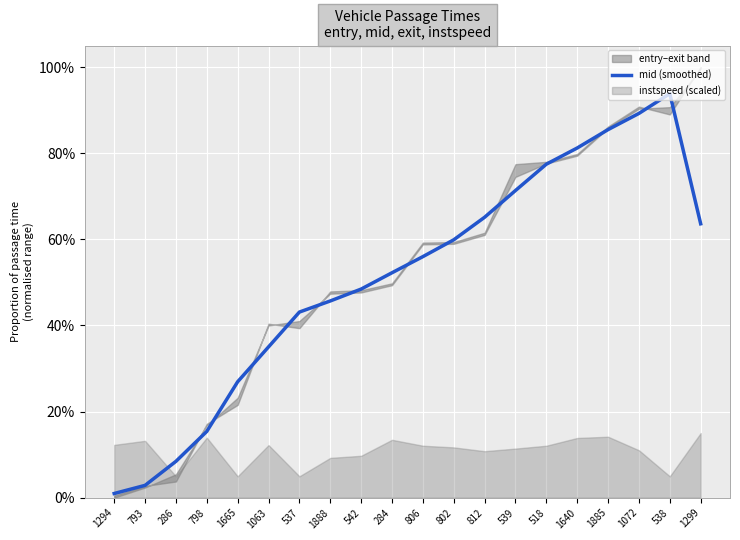

Which has a higher value, 284 or 1294?

284